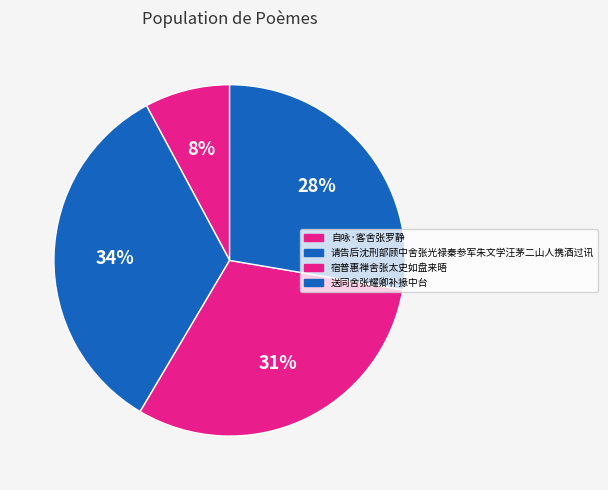

Rank the categories by value from highest to lowest.

请告后沈刑部顾中舍张光禄秦参军朱文学汪茅二山人携酒过讯, 宿普惠禅舍张太史如盘来晤, 送同舍张耀卿补掾中台, 自咏·客舍张罗静